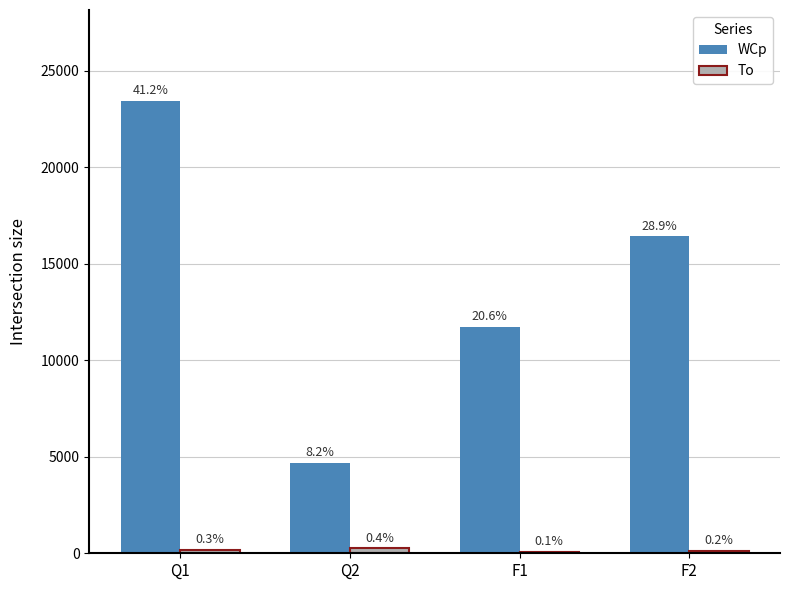

Is the value of To at Q1 greater than the value of WCp at F2?

No